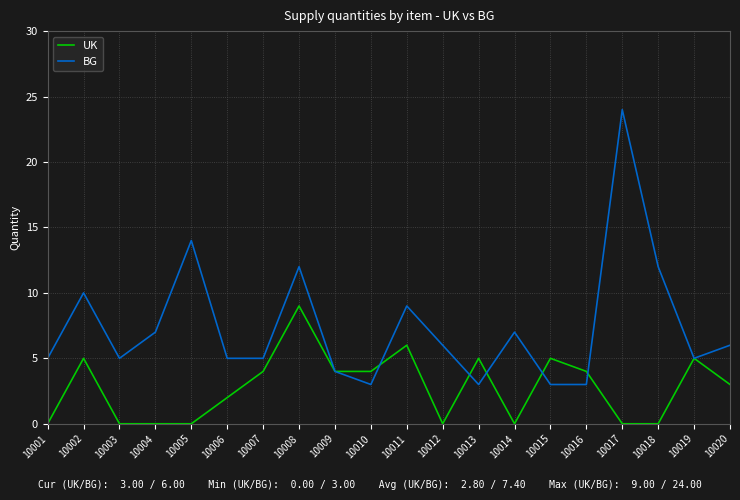

At how many categories does at least one series exceed 18?

1